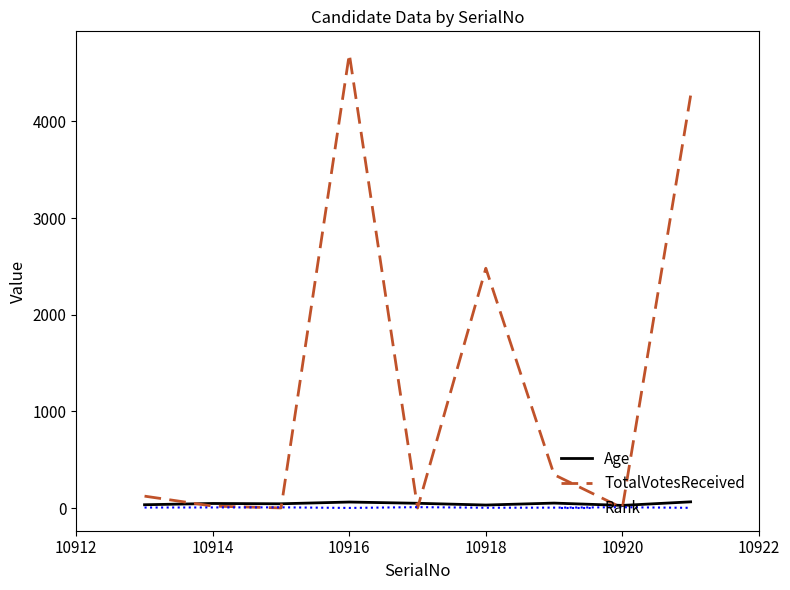

Which series has the largest total across all categories?

TotalVotesReceived